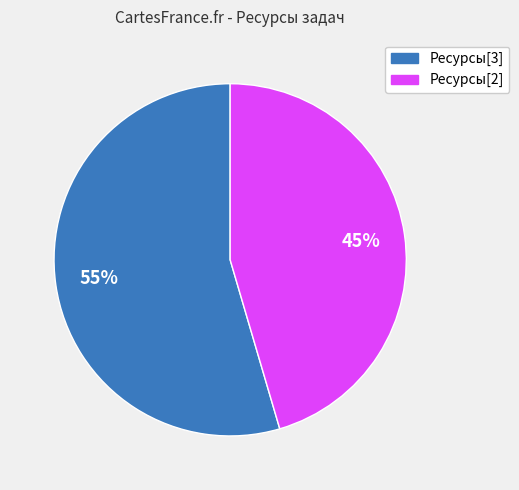

To the nearest percent, what is the average slice percentage?

50%